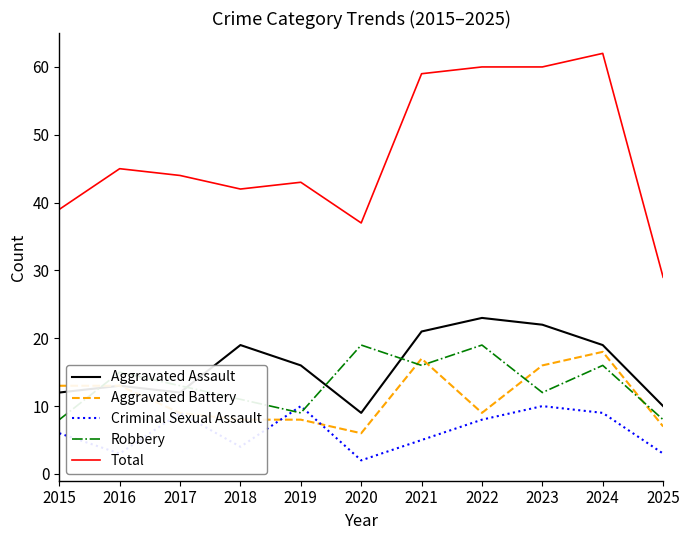

Is it true that Criminal Sexual Assault equals 3 at 2015?

False